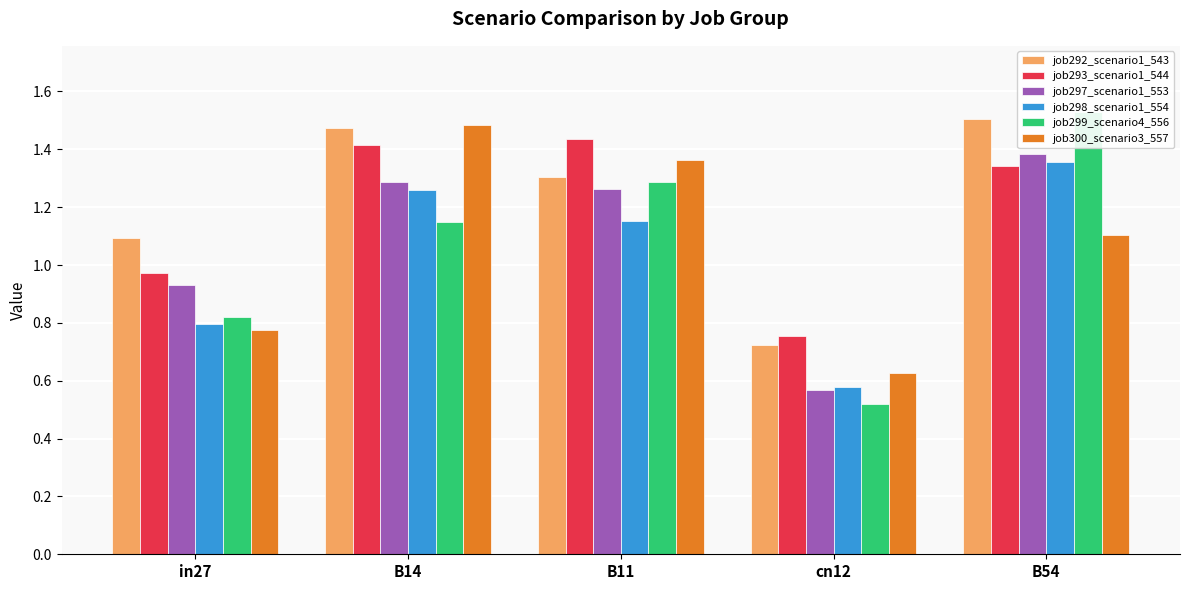

At which label is job300_scenario3_557 closest to 1?

B54